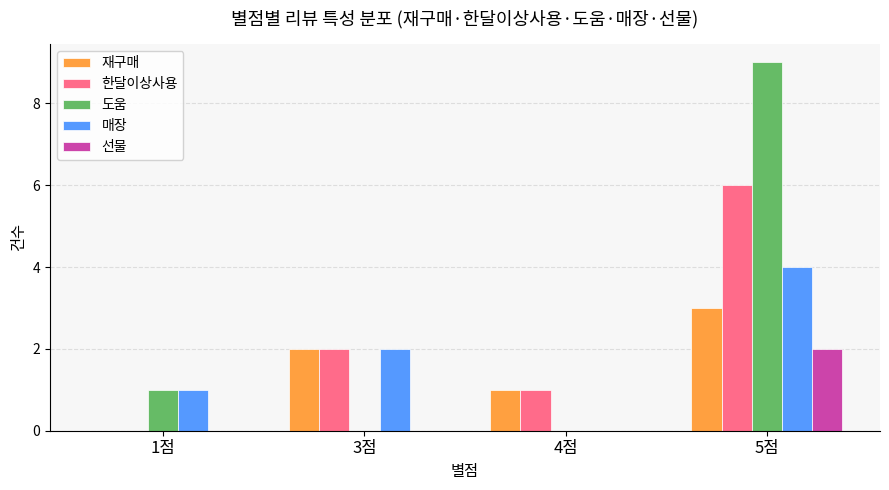

At which category is the sum across all series the highest?

5점